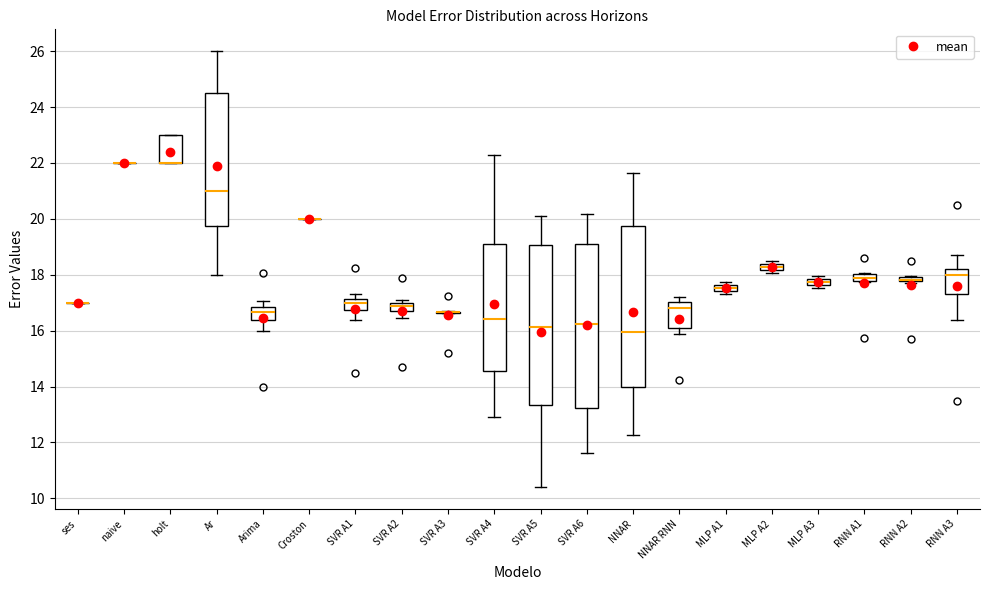

Where does the lower whisker of the box for NNAR end on the y-axis? The values are not printed on the chart, so give them approximately, as read against the axis.

12.2